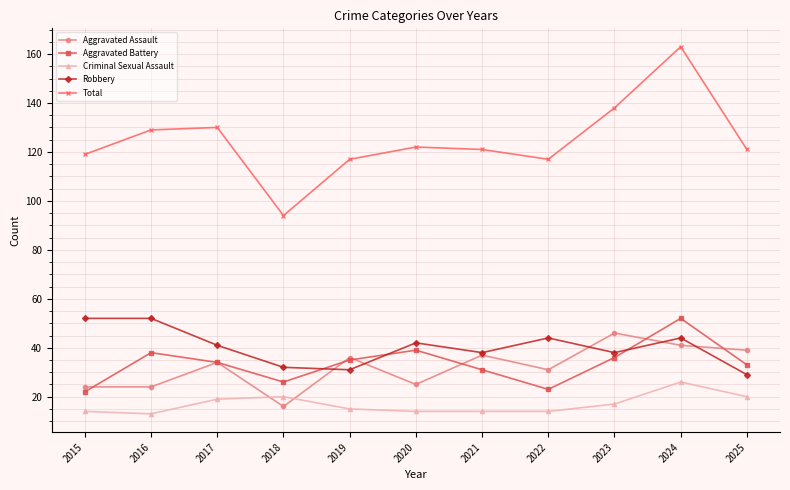

What is the average value of the Total series?

125